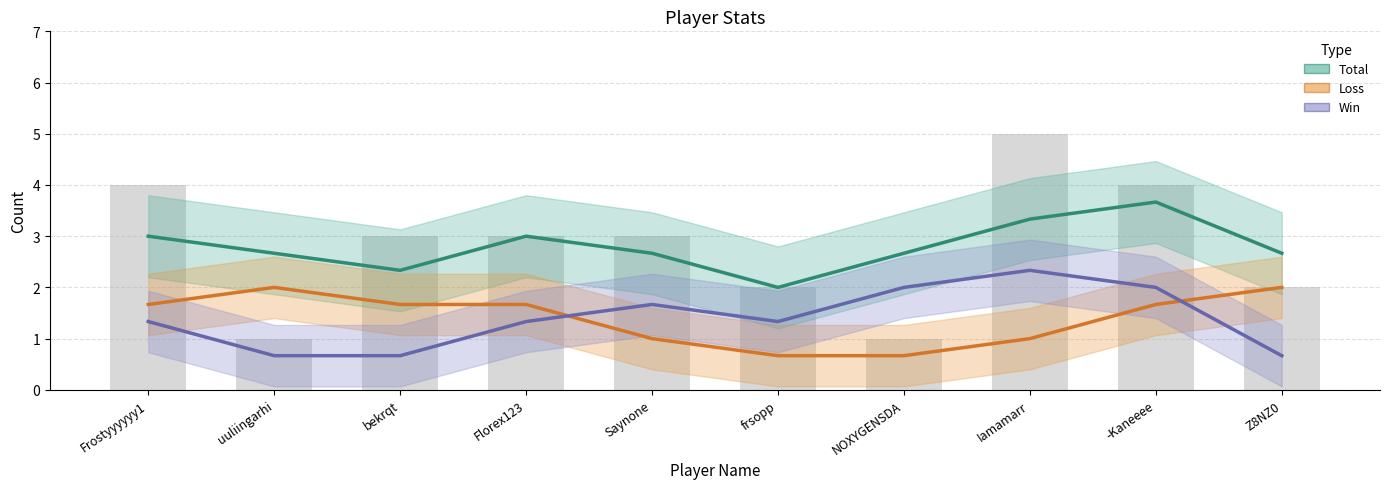

At which label does Win first exceed 1?

Frostyyyyyy1